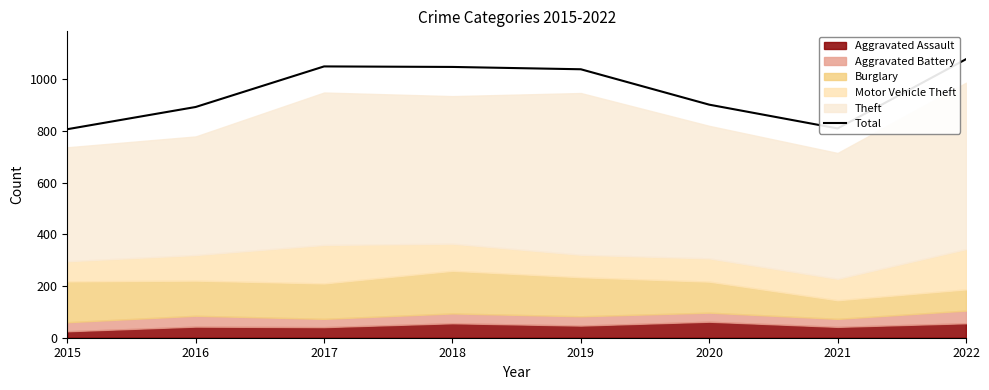

List the labels in order of value, smallest first.

2015, 2021, 2016, 2020, 2019, 2018, 2017, 2022